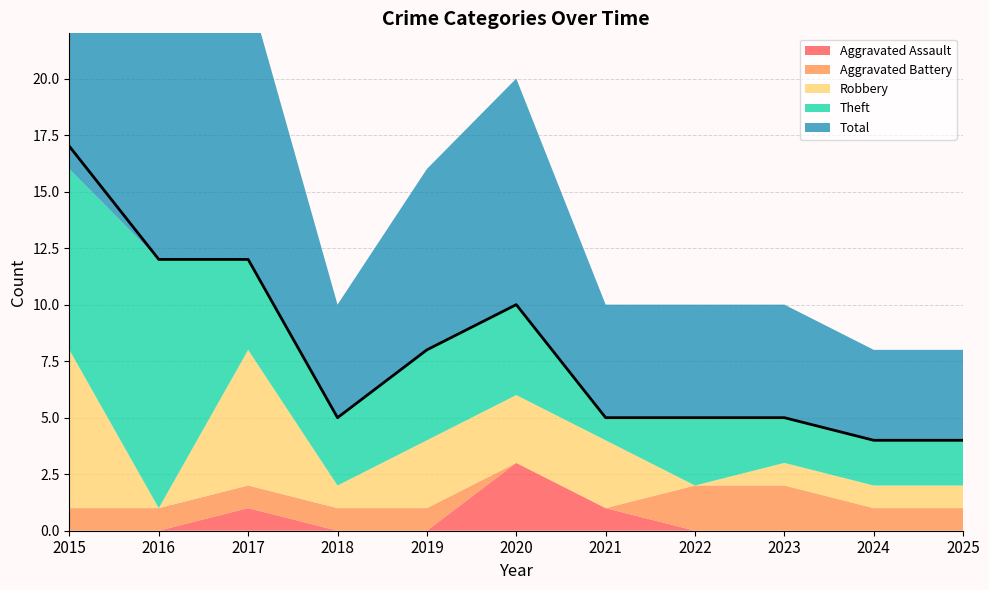

What is the difference between the highest and lowest values at 2019?

8